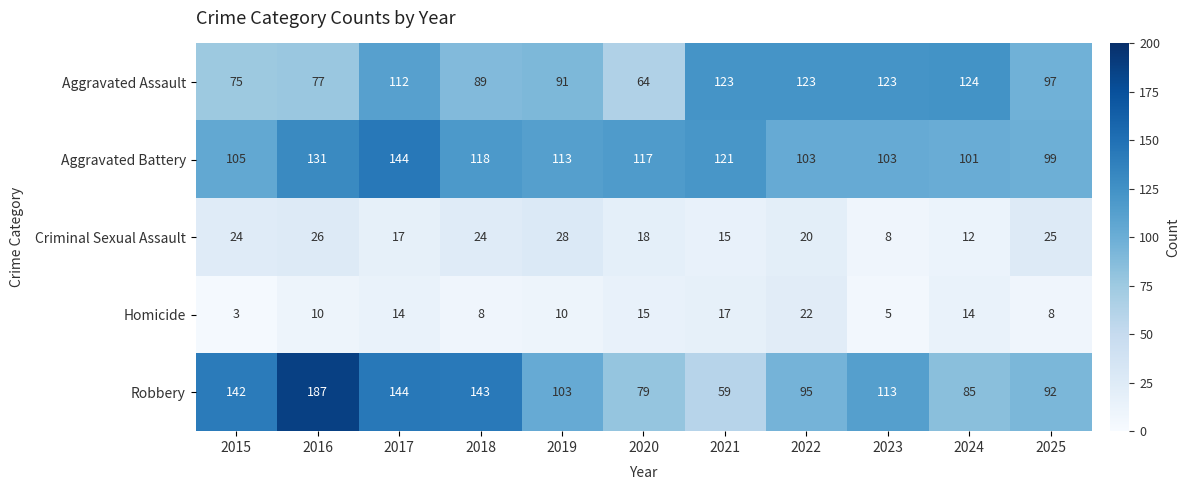

How many values in the Homicide series are below 10?

4